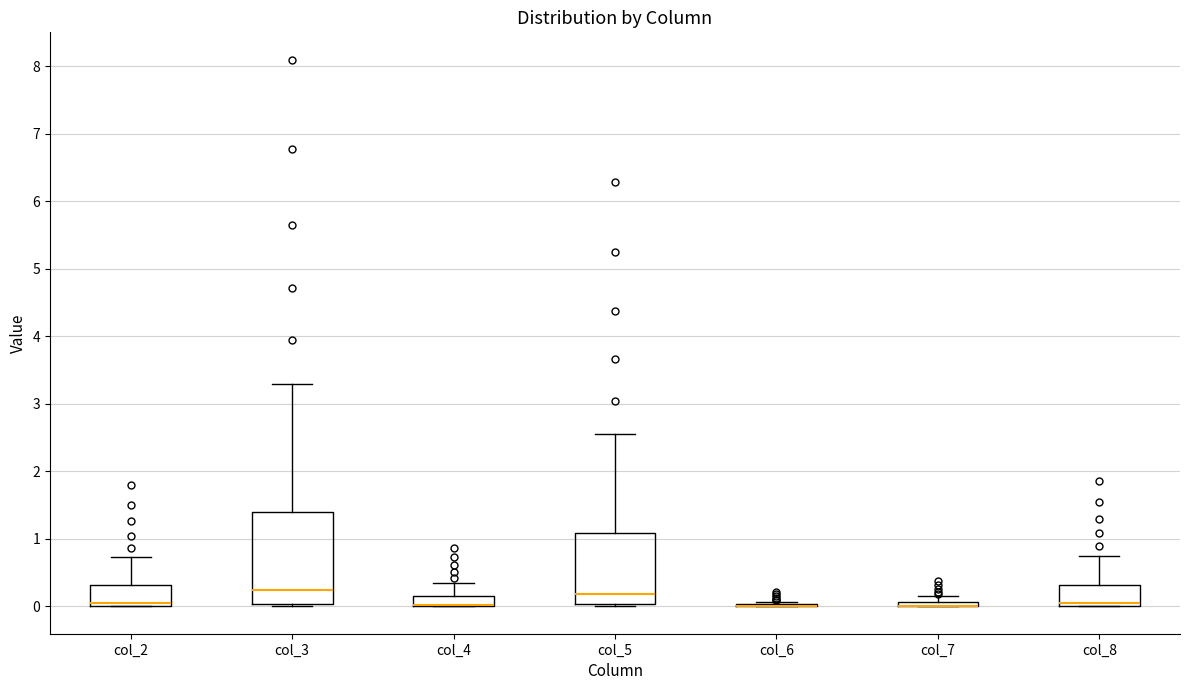

Which box is the tallest, from its lower edge to its upper edge?

col_3